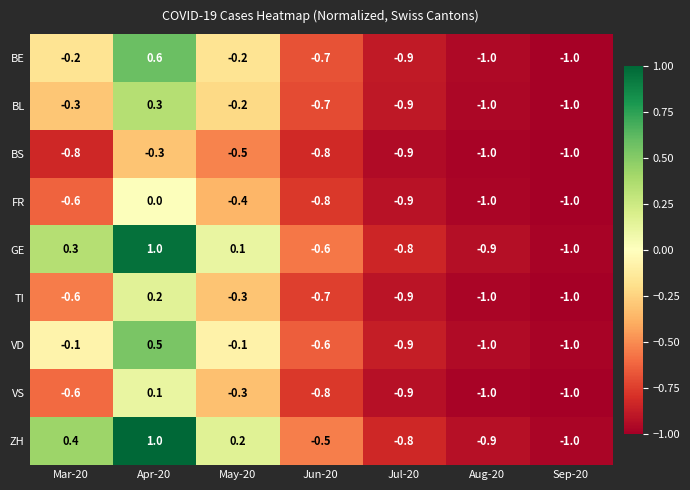

What is the difference between the VS values at Jun-20 and May-20?

0.5